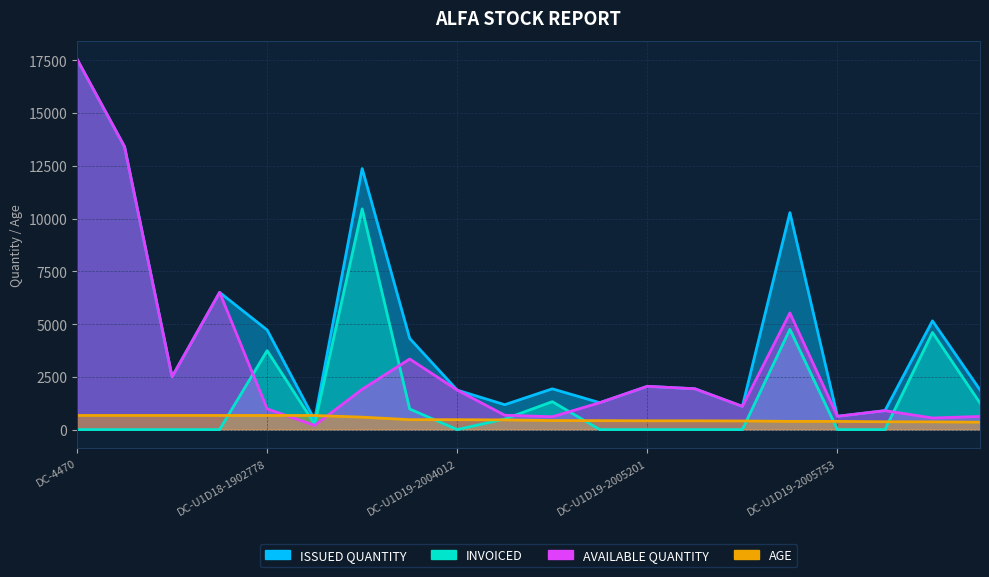

At which label does AVAILABLE QUANTITY reach its peak?

DC-4470